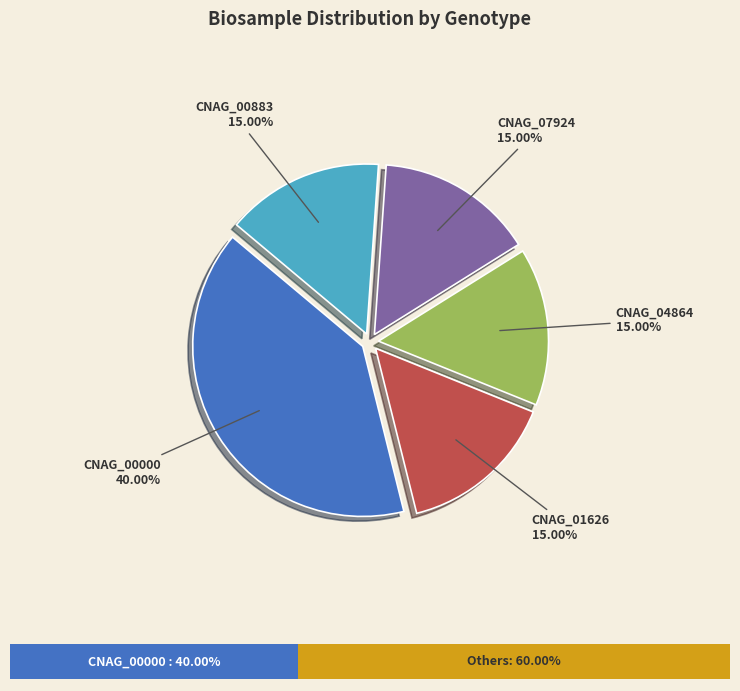

How many segments does this pie chart have?

5